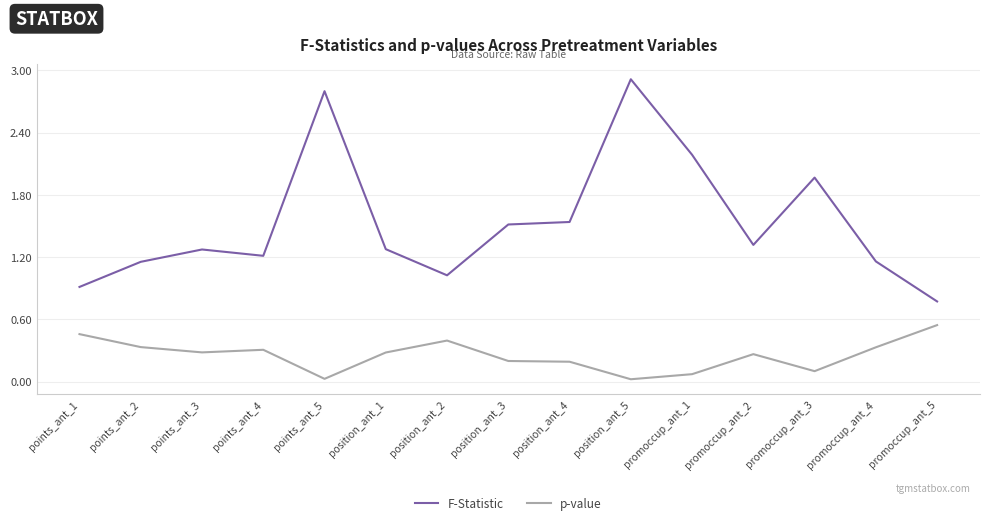

Does the chart display data point markers on the line(s)?

No